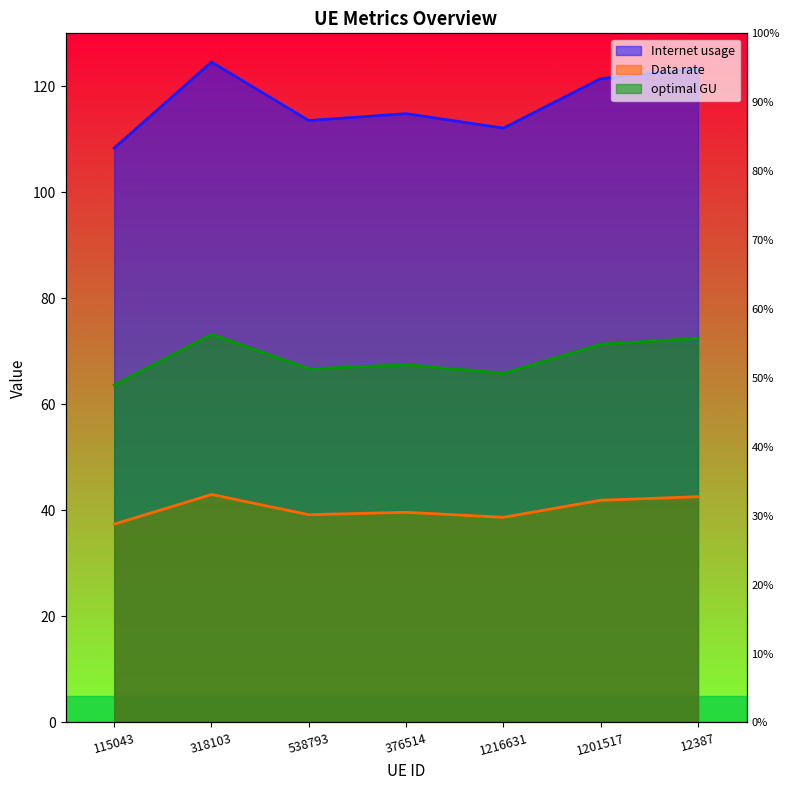

What value does the Internet usage series have at 1216631?

112.1